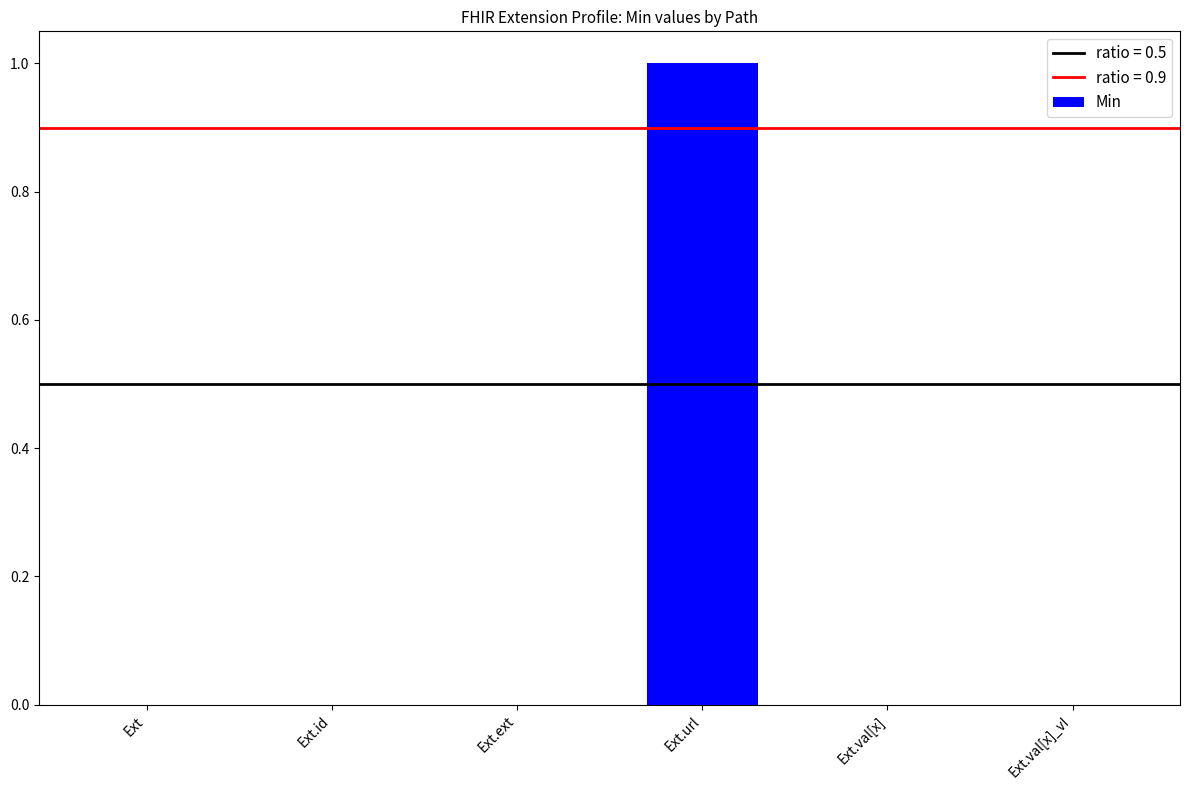

Reading left to right, extract all data points from this chart.

0	0	0	1	0	0